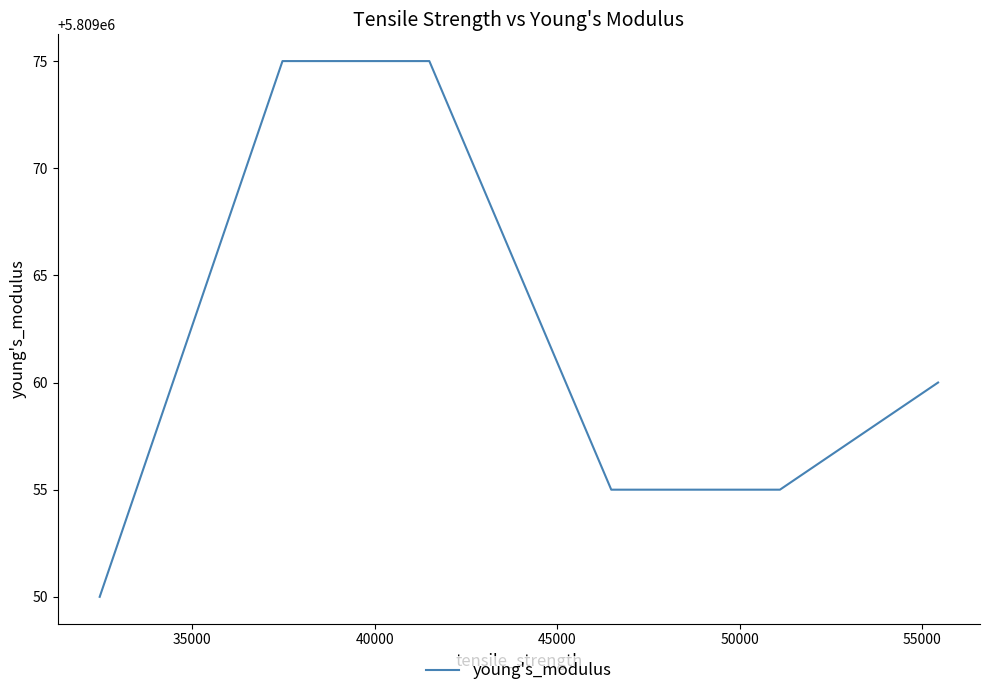

What is the smallest value displayed?

5809050